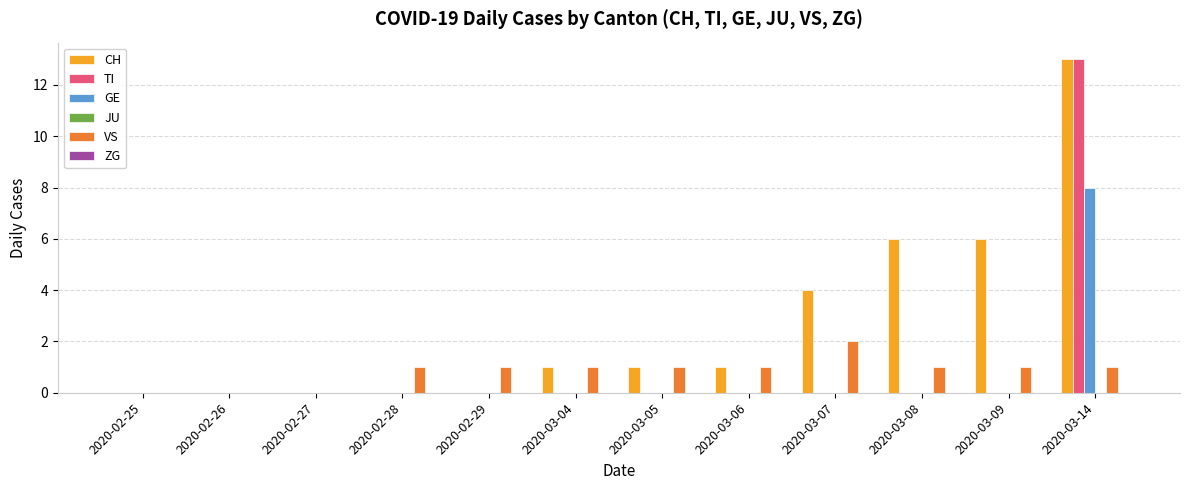

Which series has the largest total across all categories?

CH